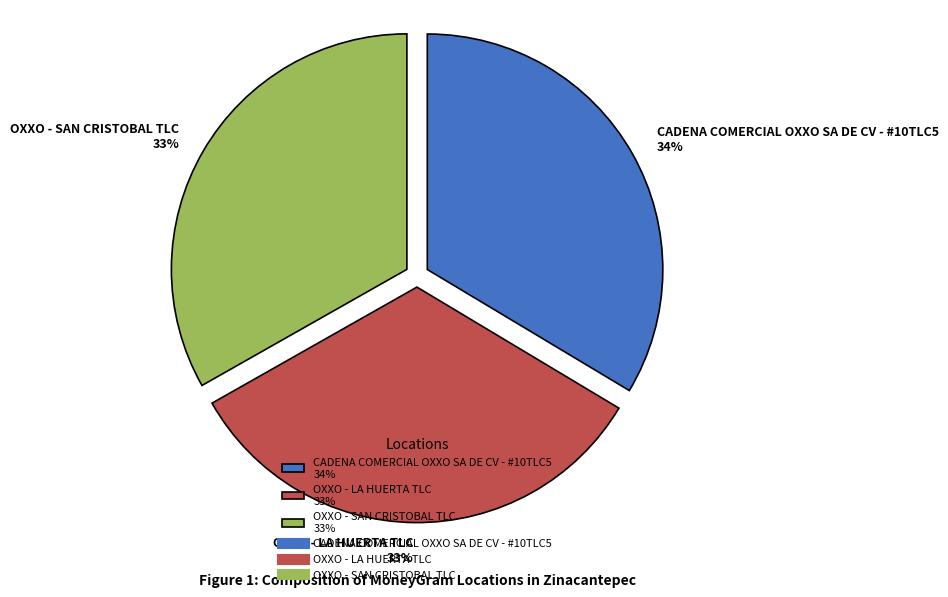

Approximately how many times larger is the value at CADENA COMERCIAL OXXO SA DE CV - #10TLC5 34% compared to OXXO - SAN CRISTOBAL TLC 33%?

1.0